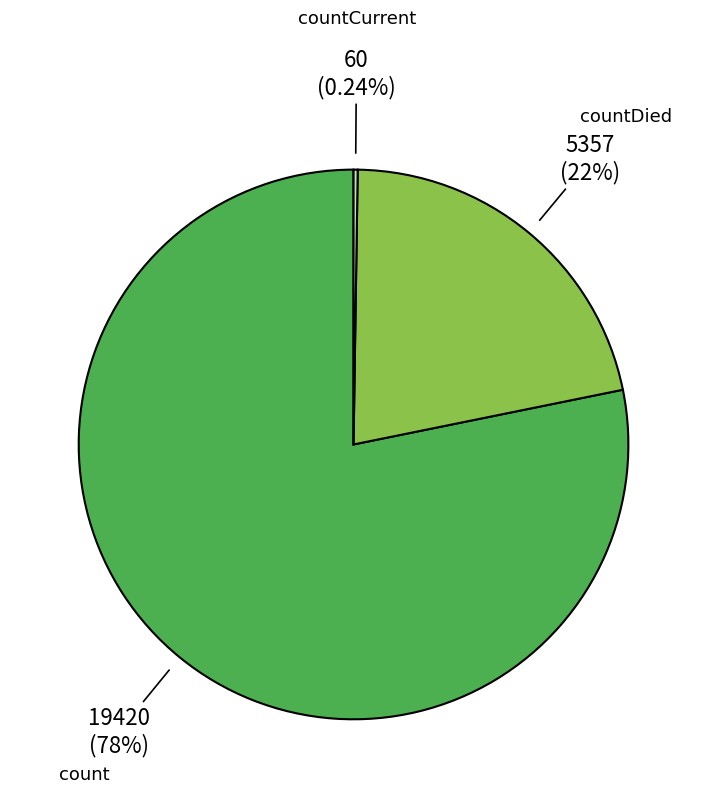

Does any single category account for the majority?

Yes